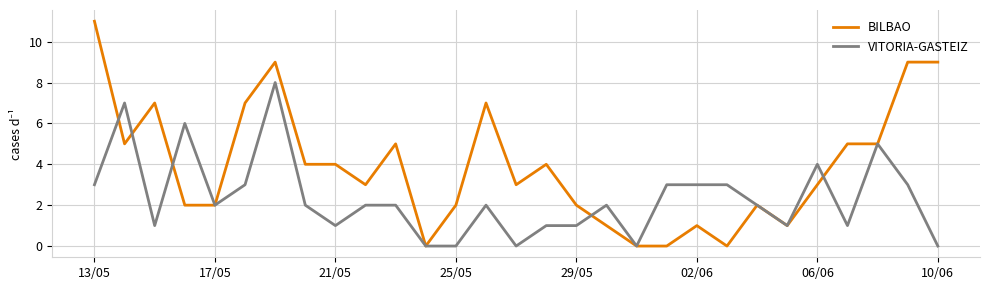

How many series are shown in this chart?

2